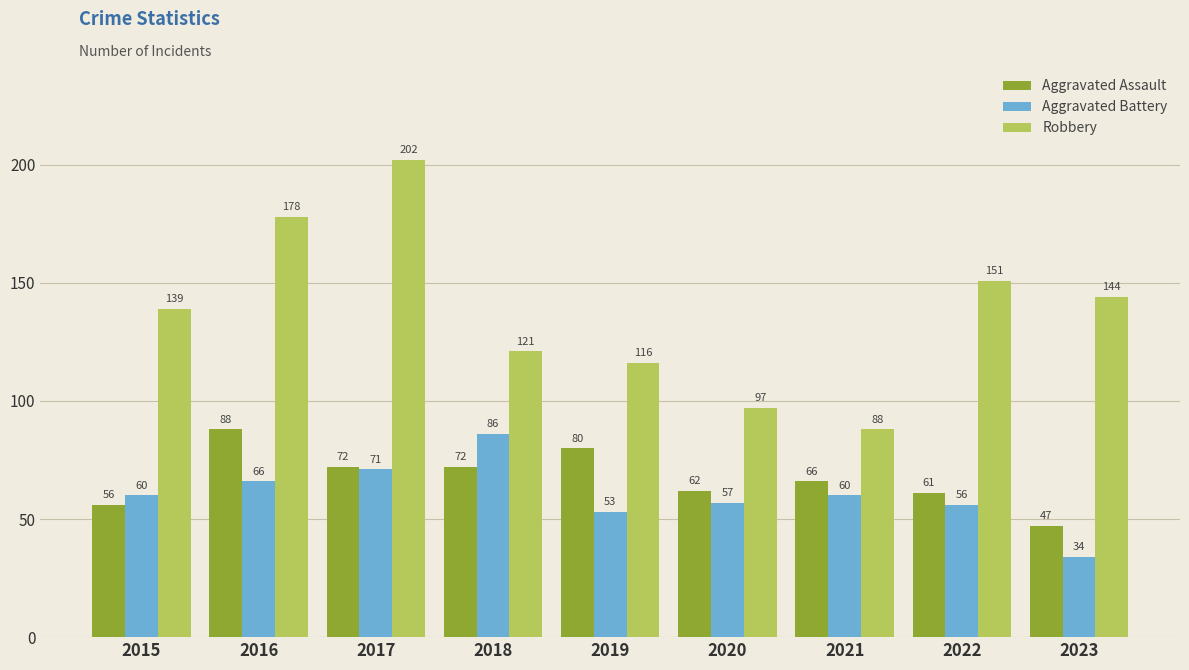

What are all the series names shown in the legend?

Aggravated Assault, Aggravated Battery, Robbery